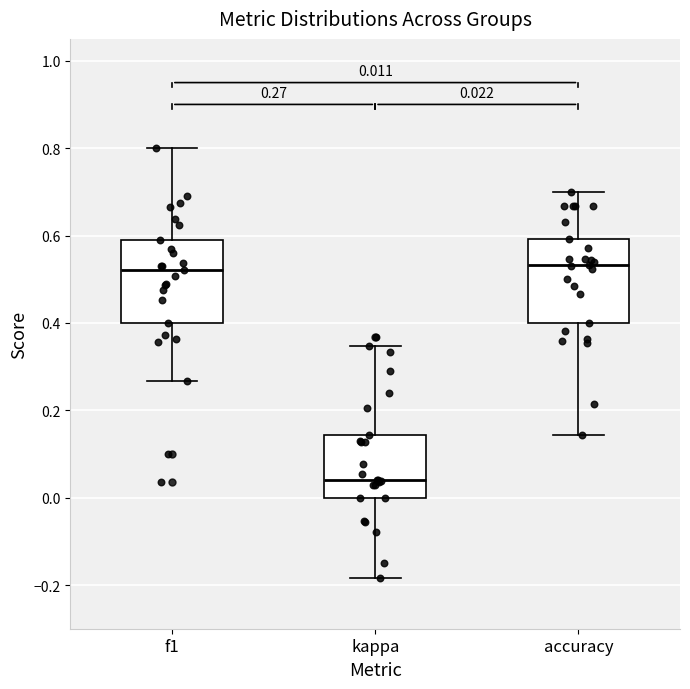

Which box's median line is the lowest?

kappa